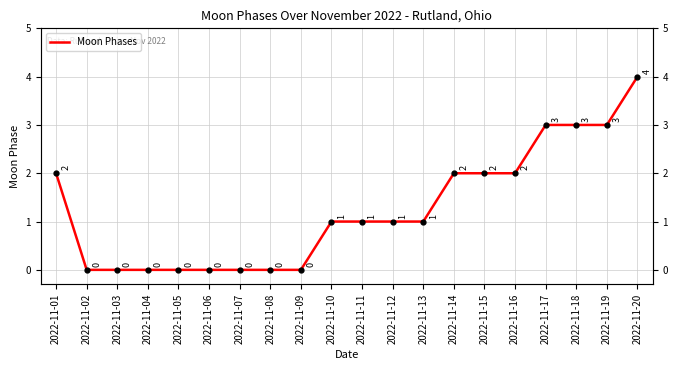

How many categories are shown in the chart?

20